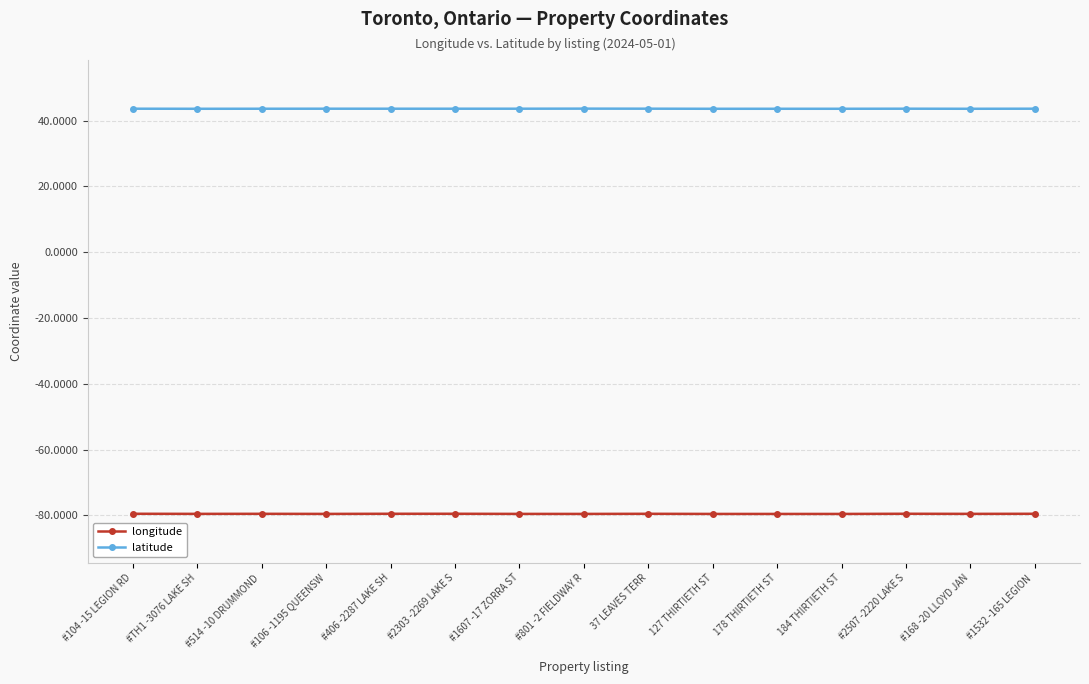

What is the label of the 6th point from the right?

127 THIRTIETH ST